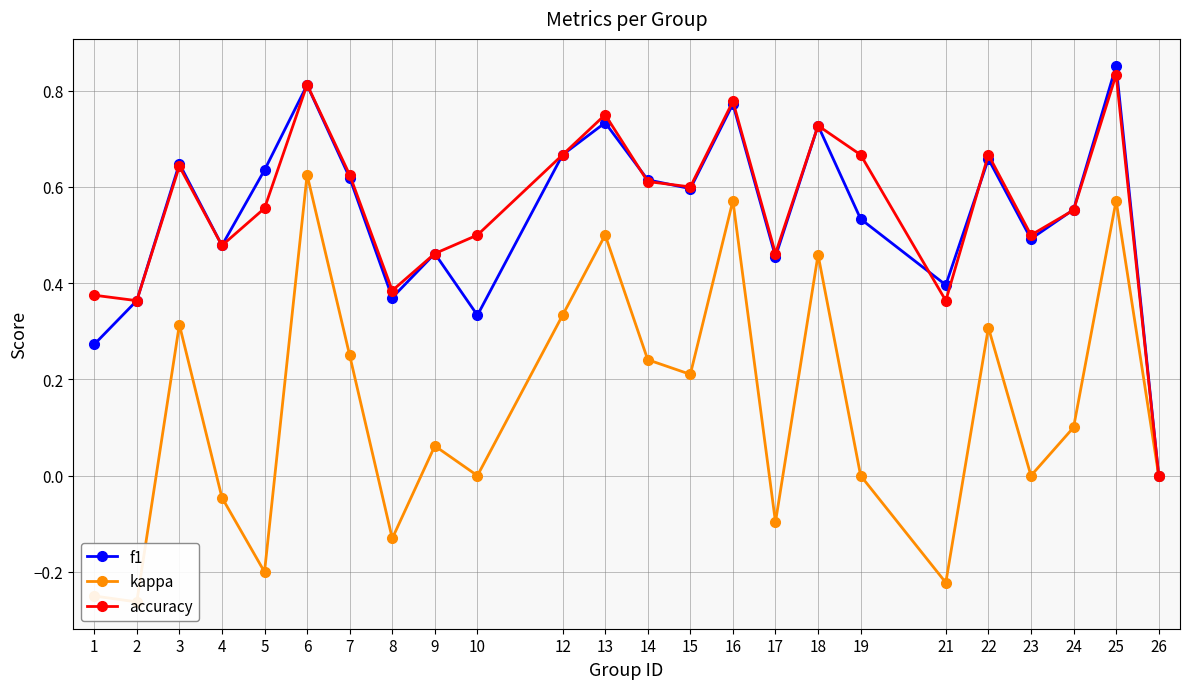

Reading left to right, transcribe all the data shown in this chart.

f1: 1=0.3	2=0.4	3=0.6	4=0.5	5=0.6	6=0.8	7=0.6	8=0.4	9=0.5	10=0.3	12=0.7	13=0.7	14=0.6	15=0.6	16=0.8	17=0.5	18=0.7	19=0.5	21=0.4	22=0.7	23=0.5	24=0.6	25=0.9	26=0.0
kappa: 1=-0.2	2=-0.3	3=0.3	4=-0.0	5=-0.2	6=0.6	7=0.2	8=-0.1	9=0.1	10=0.0	12=0.3	13=0.5	14=0.2	15=0.2	16=0.6	17=-0.1	18=0.5	19=0.0	21=-0.2	22=0.3	23=0.0	24=0.1	25=0.6	26=0.0
accuracy: 1=0.4	2=0.4	3=0.6	4=0.5	5=0.6	6=0.8	7=0.6	8=0.4	9=0.5	10=0.5	12=0.7	13=0.8	14=0.6	15=0.6	16=0.8	17=0.5	18=0.7	19=0.7	21=0.4	22=0.7	23=0.5	24=0.6	25=0.8	26=0.0